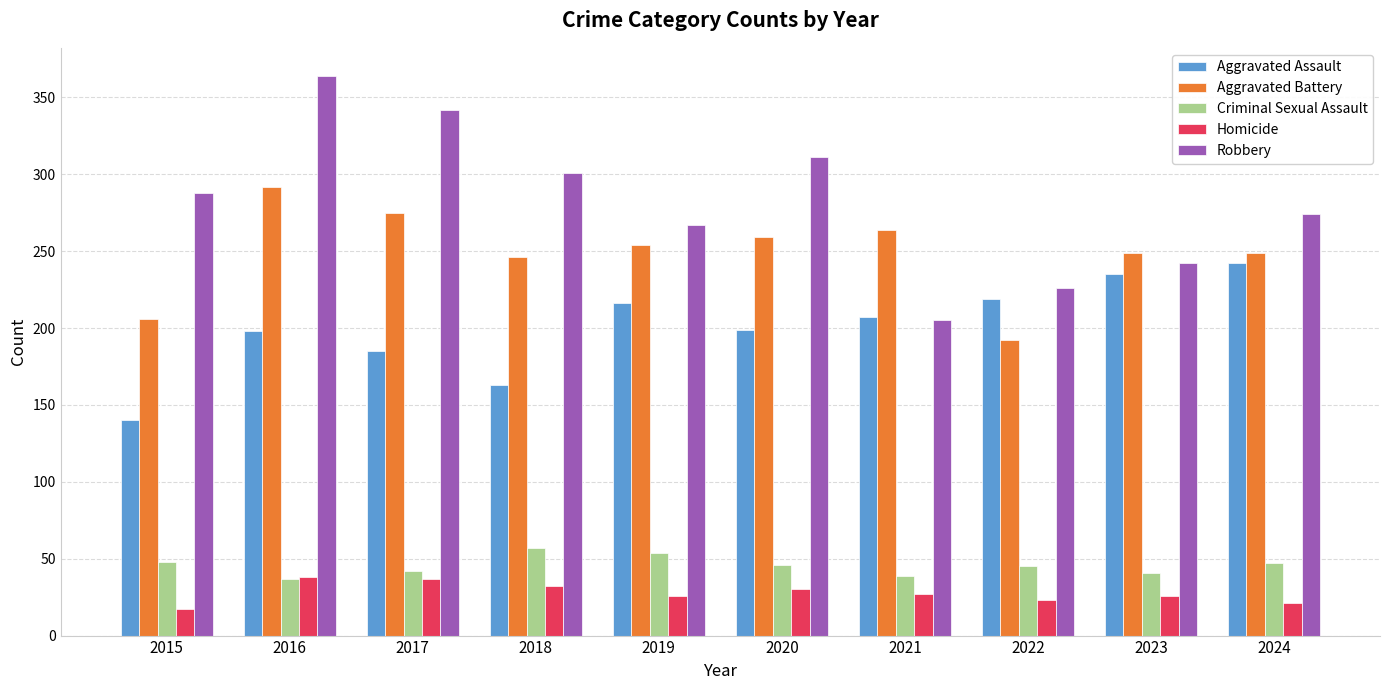

Count the number of categories in the chart.

10